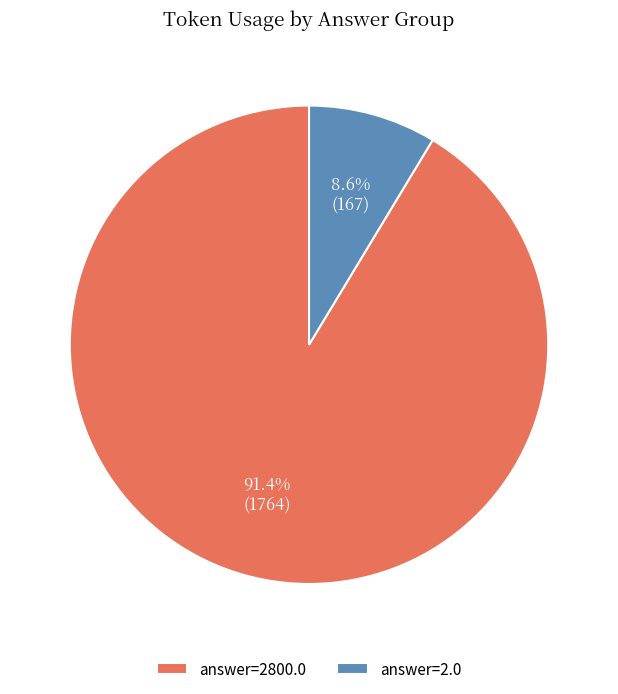

Between answer=2.0 and answer=2800.0, which is larger?

answer=2800.0